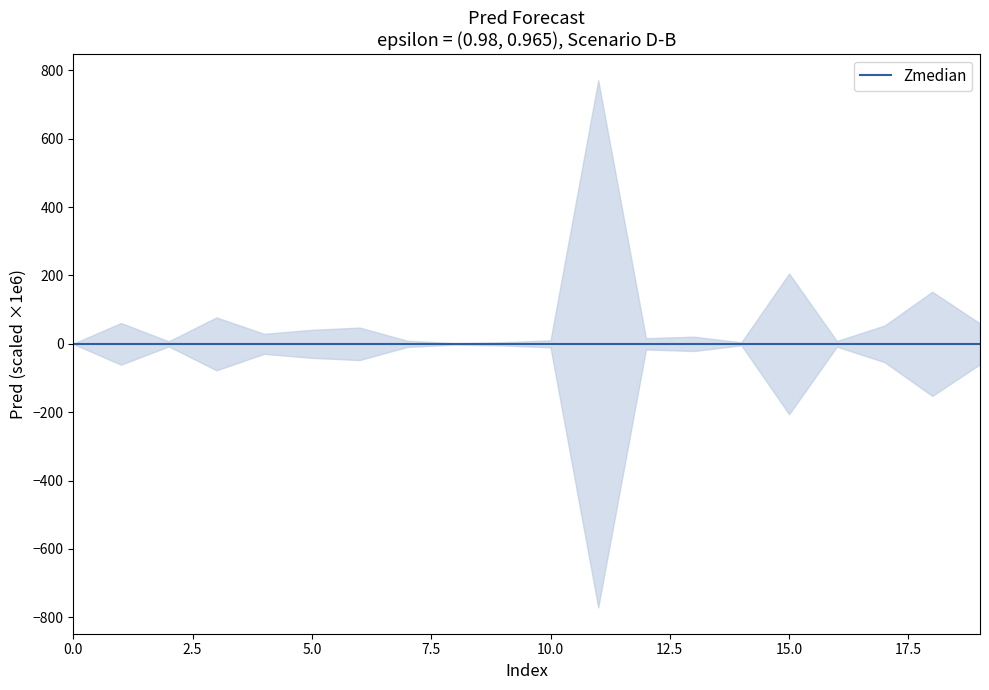

List the labels in order of value, largest first.

11, 15, 18, 3, 1, 19, 17, 6, 5, 4, 13, 12, 10, 7, 16, 2, 9, 14, 8, 0